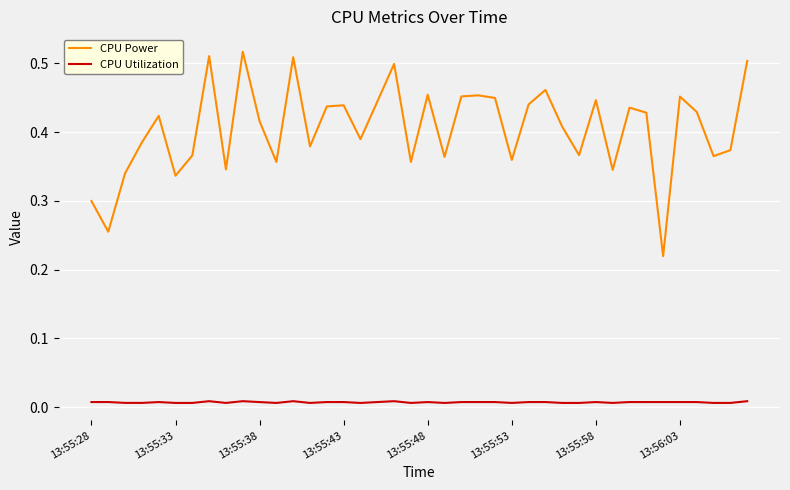

Which series has the largest range (max minus min)?

CPU Power